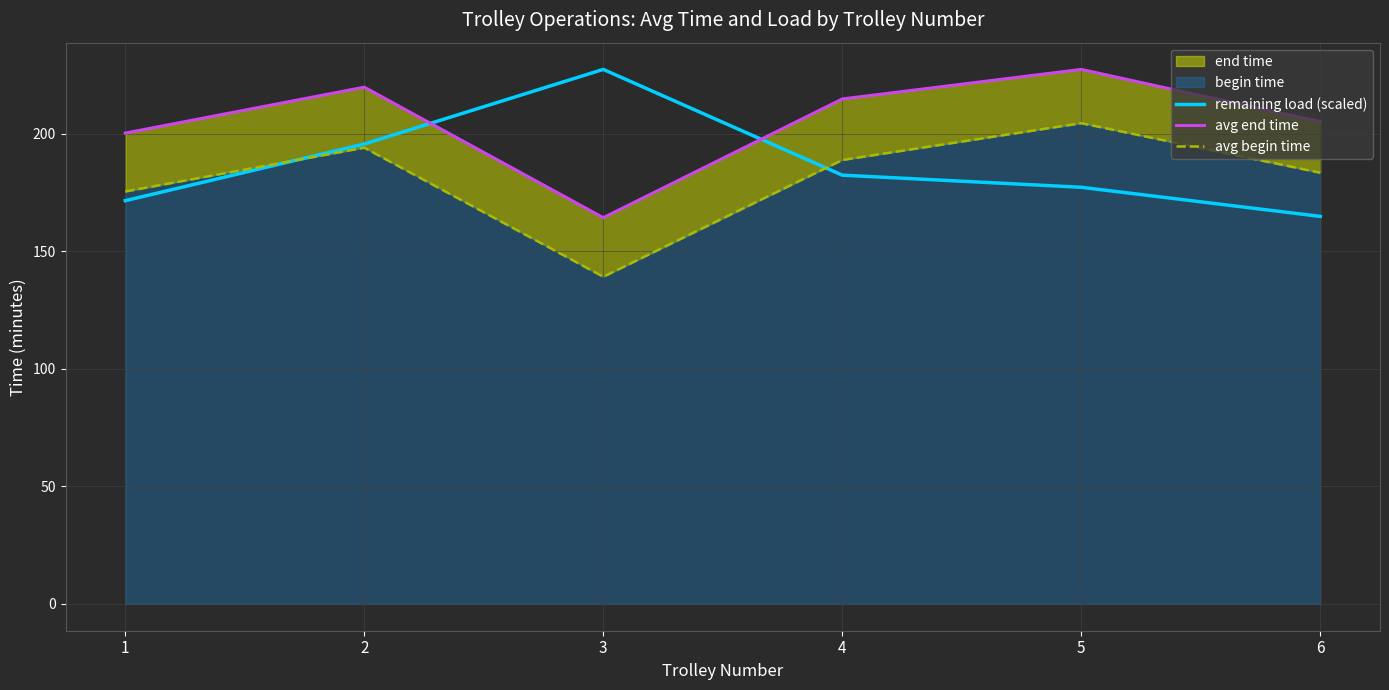

What is the value of the avg end time point at the 4th from the left?

214.8